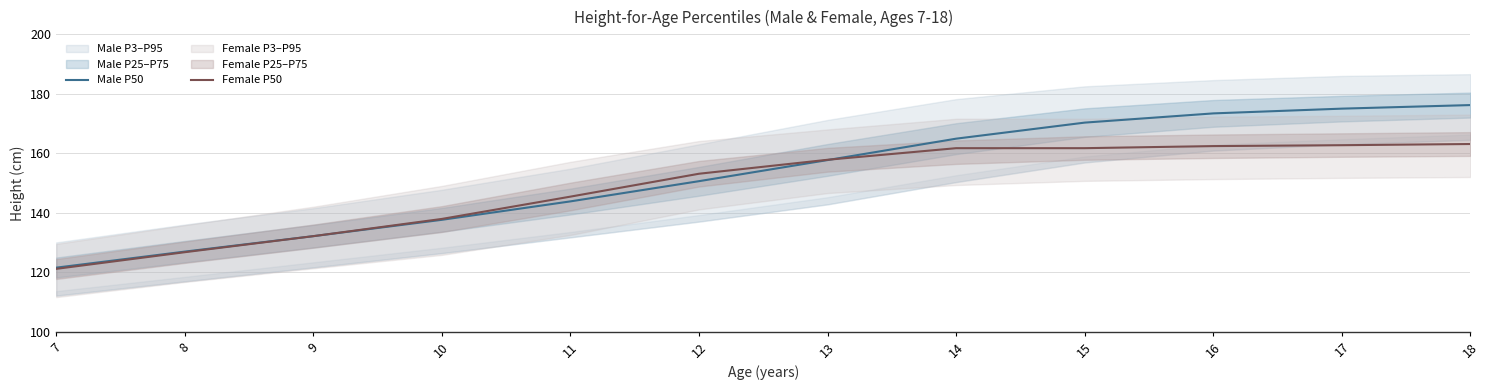

The value of Female P50 at 13 is 206.6. True or false?

False